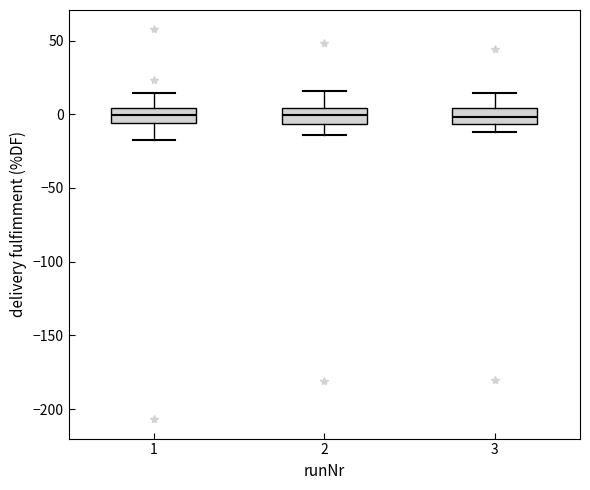

Where does the median line of the box at x = 3 sit on the y-axis? The values are not printed on the chart, so give them approximately, as read against the axis.

0